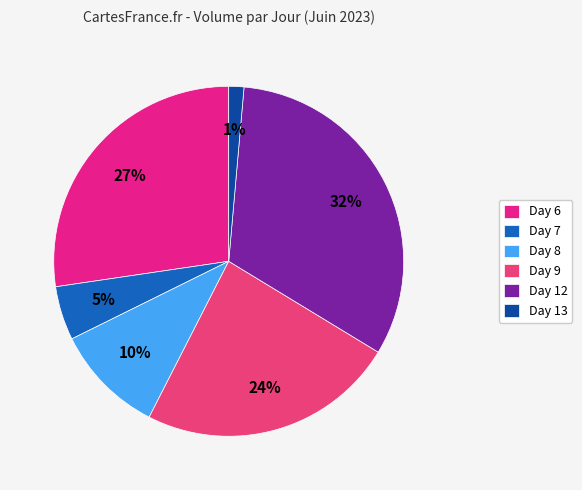

Count the number of slices in the pie.

6